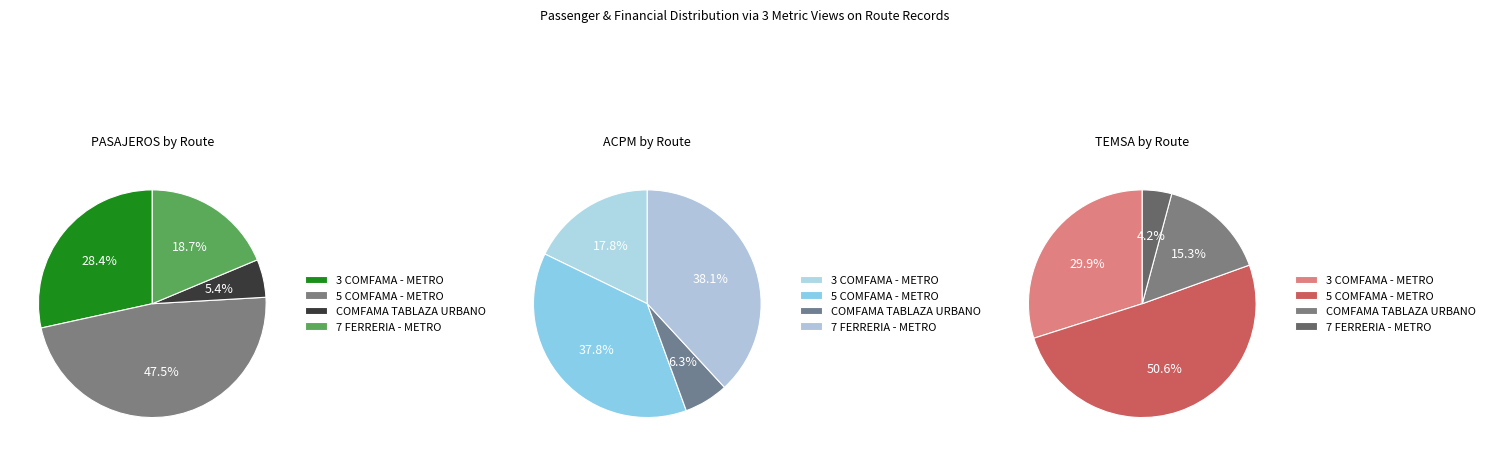

Between 54 and 46, which is larger?

54